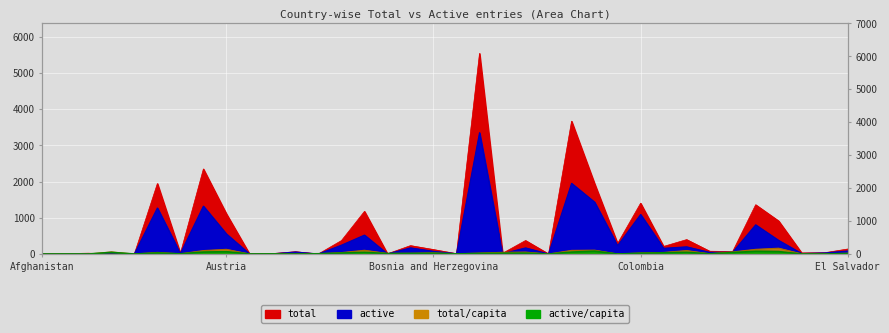

The value of active at Cyprus is 48. True or false?

True